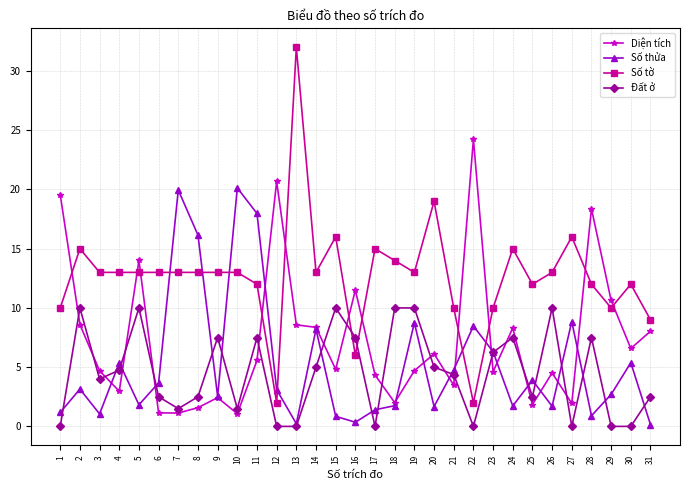

What is the difference between the second highest and minimum values in the Diện tích series?

19.6